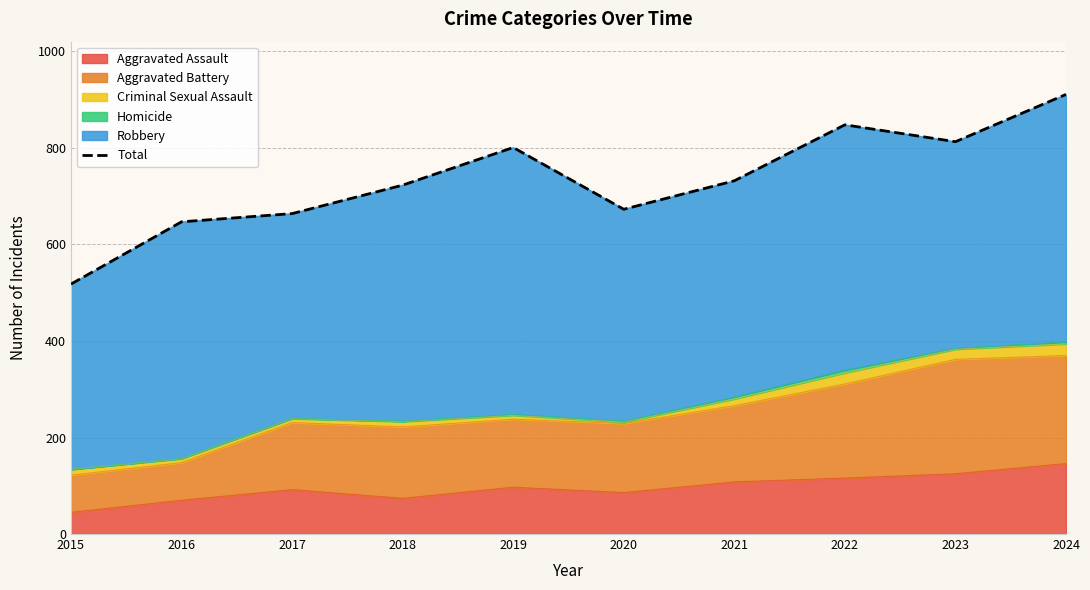

True or false: the data has more than 1 interior local peaks.

True